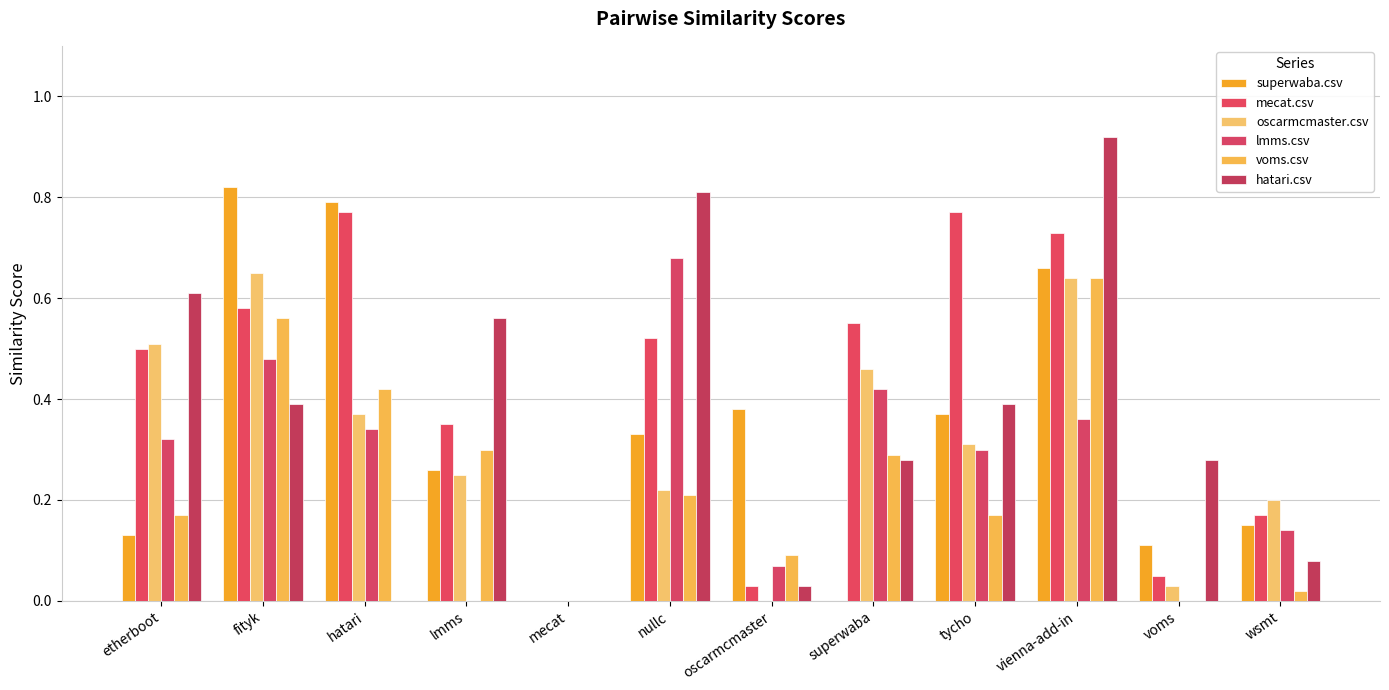

What is the spread (max minus min) of values at tycho?

0.6